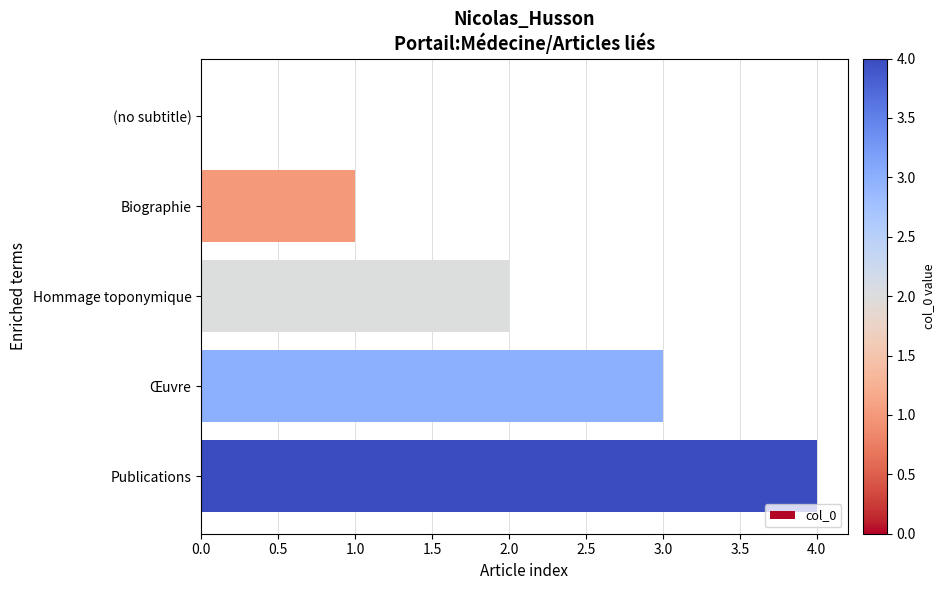

What is the average value?

2